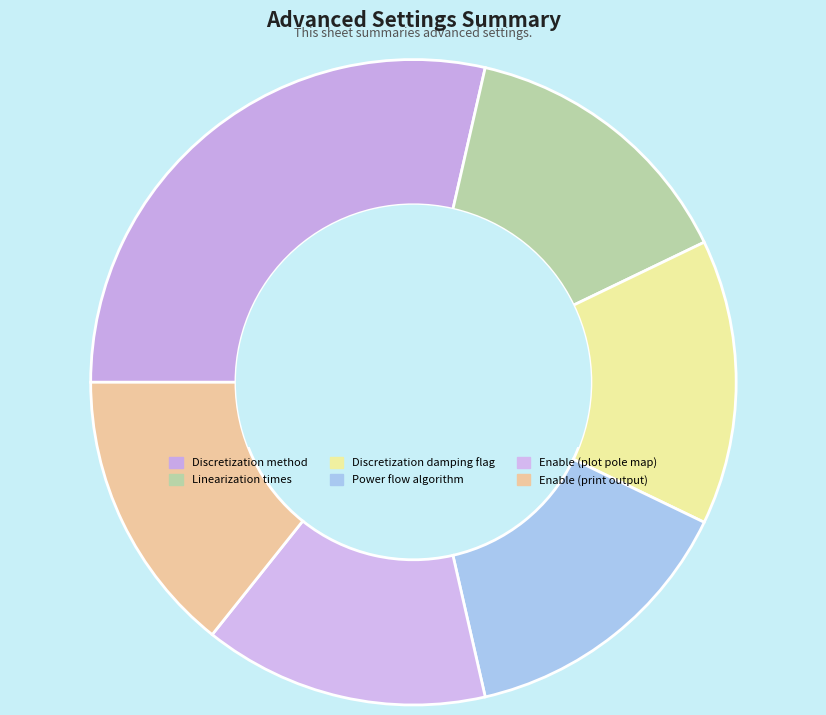

Does any single category account for the majority?

No